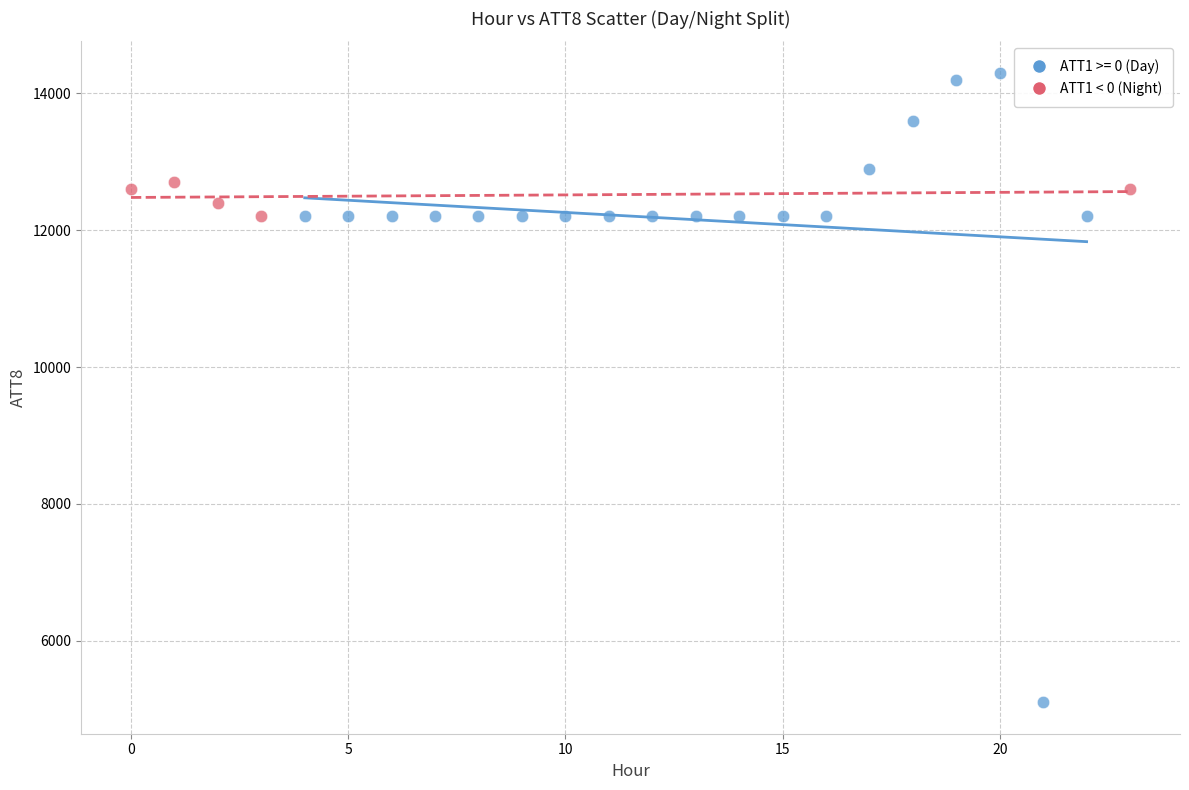

Which series has the widest spread of Y values?

ATT1 >= 0 (Day)